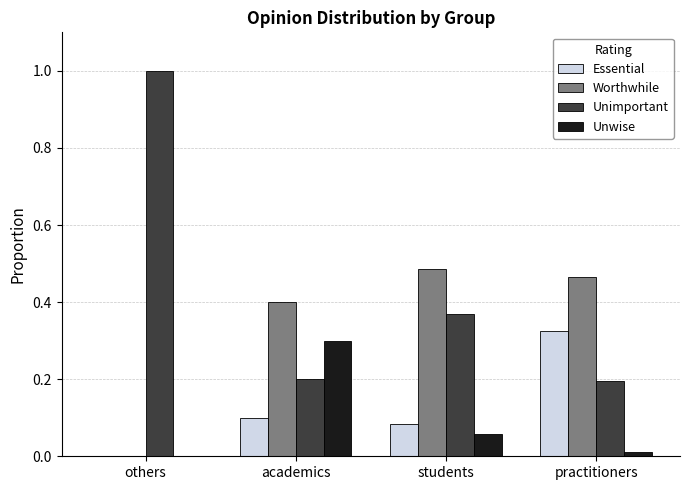

The value of Essential at academics is 0.1. True or false?

True